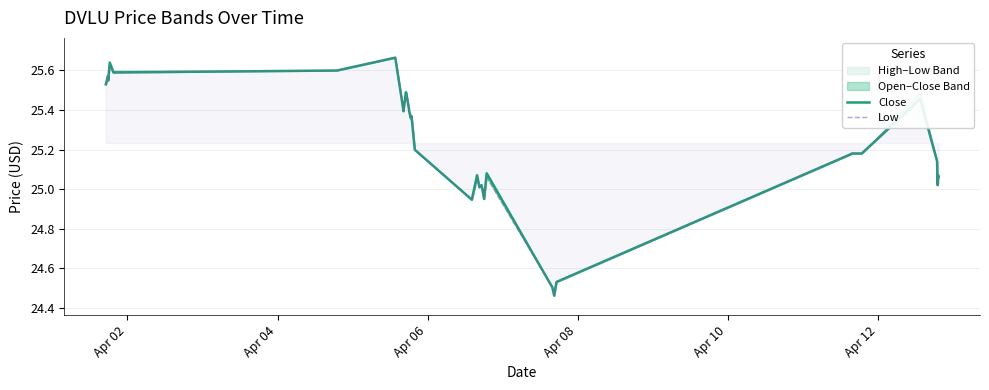

Does the chart display data point markers on the line(s)?

No